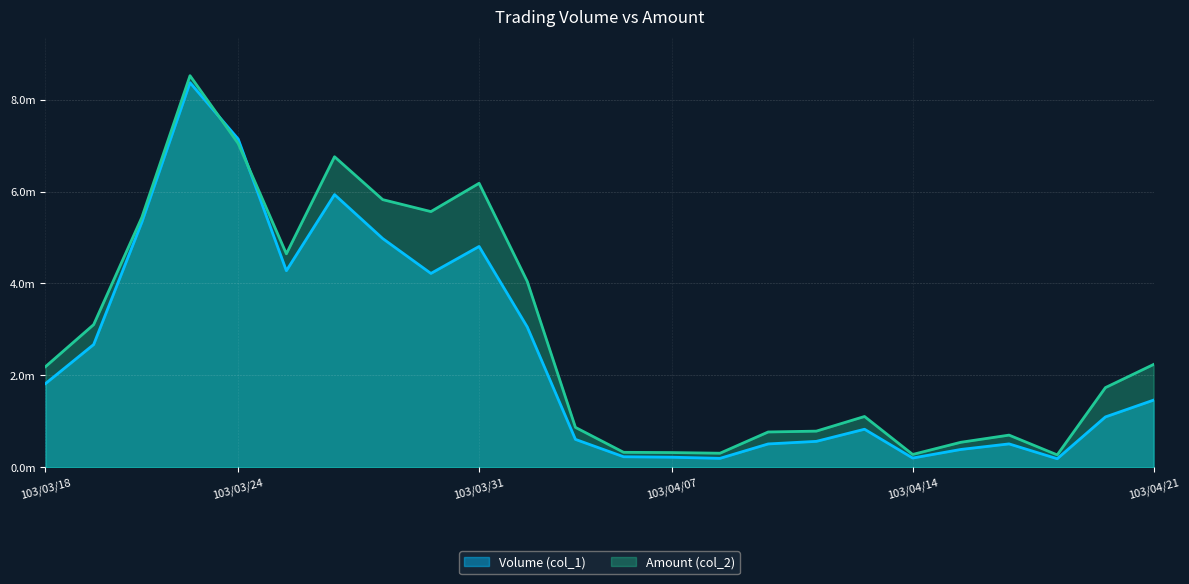

At which category does Amount (col_2) reach its first local peak?

103/03/21